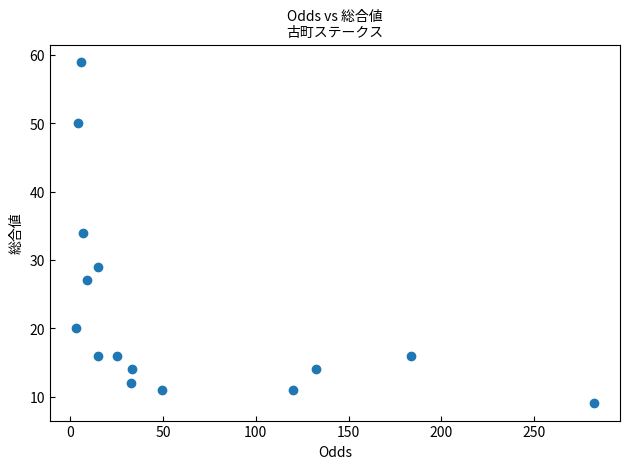

What is the range of Y values (max minus min)?

50